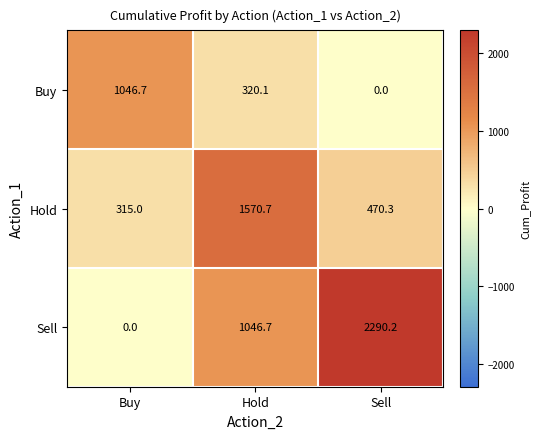

What is the maximum value for Buy?

1046.7